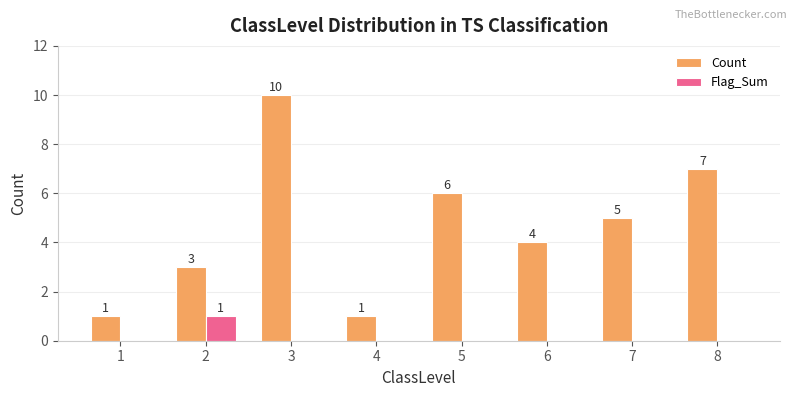

Read the Count value at 6.

4